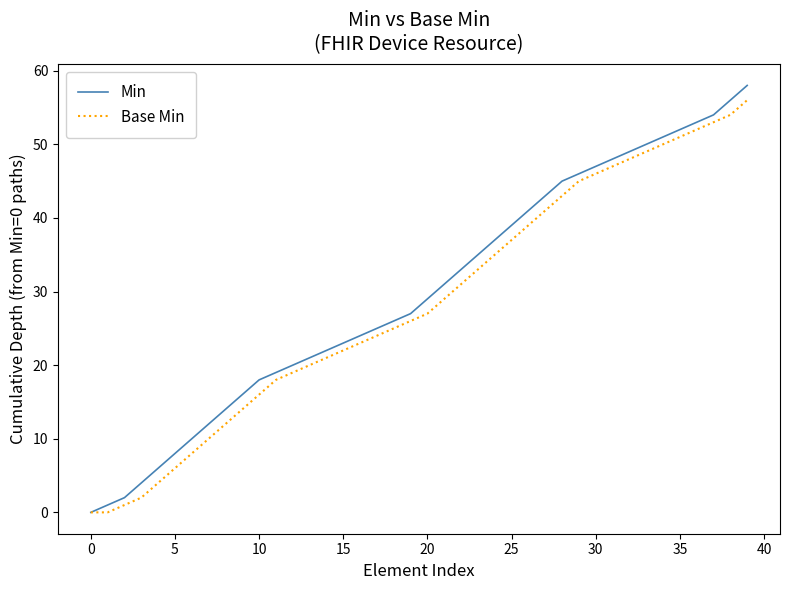

What is the difference between the maximum and second lowest values in the Min series?

57